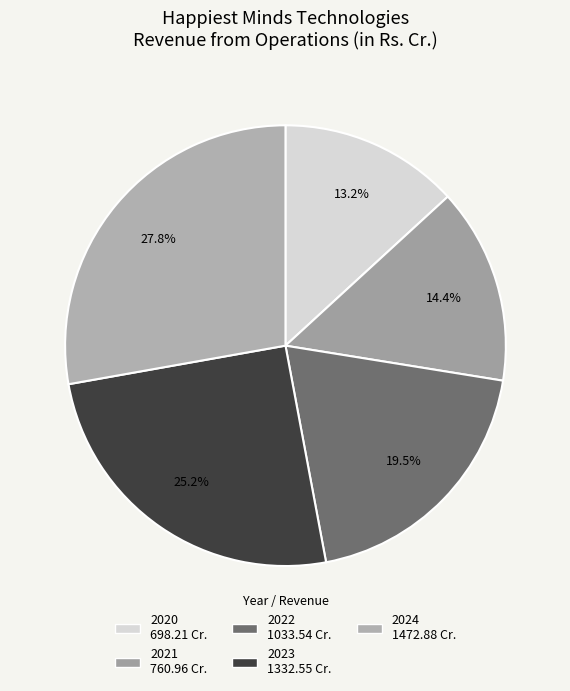

What is the change in value from 2022 to 2023?

+299.0